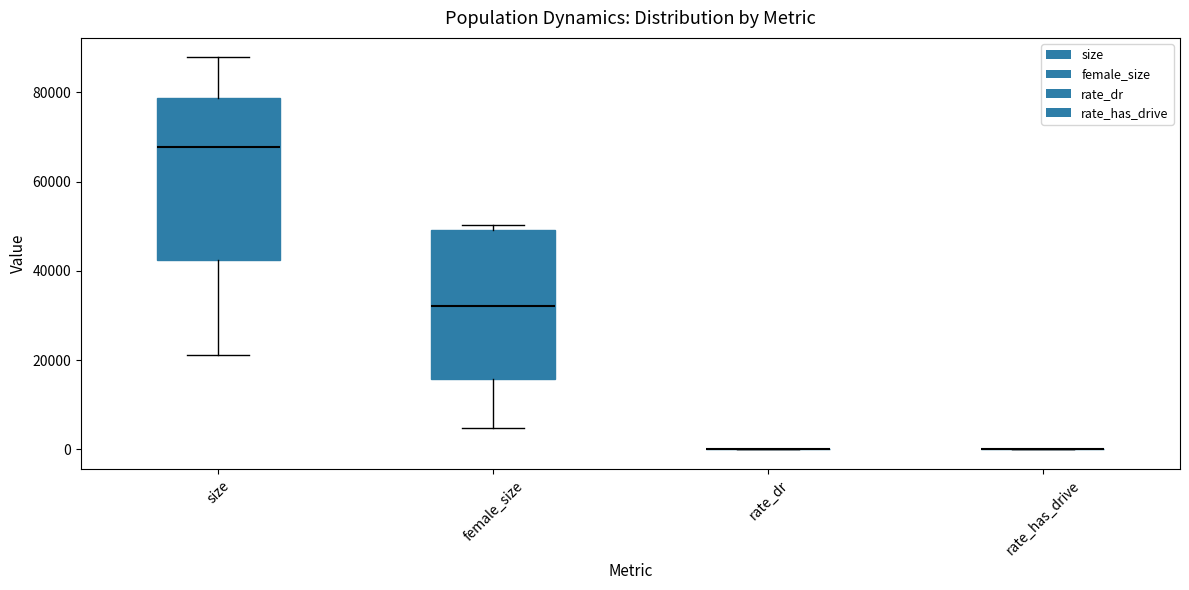

Reading left to right, transcribe this box plot: for each box, give where its median line is, the range the box spans, and where its two whiskers end, as read against the y-axis. The values are not printed on the chart, so give them approximately, as read against the axis.

size: median 68000, box 42000 to 78000, whiskers 22000 to 88000
female_size: median 32000, box 16000 to 50000, whiskers 4000 to 50000 (just above the box's upper edge)
rate_dr: box collapsed to a line at 0, whiskers 0 to 0
rate_has_drive: box collapsed to a line at 0, whiskers 0 to 0